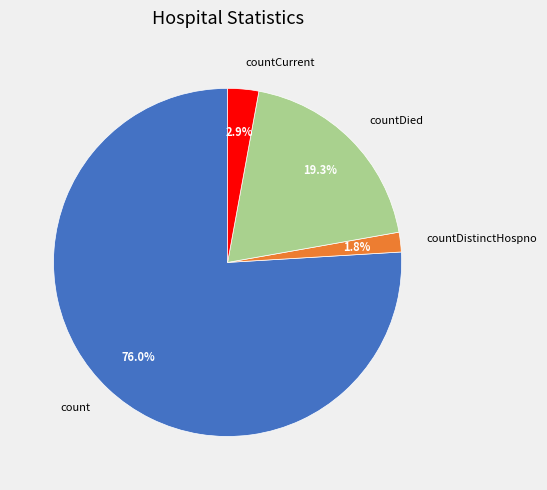

Is there a majority slice in this chart?

Yes